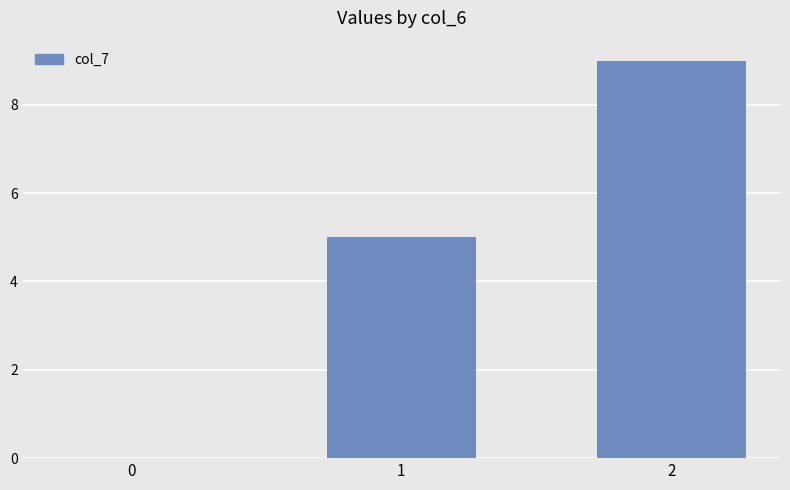

Which has a higher value, 1 or 0?

1